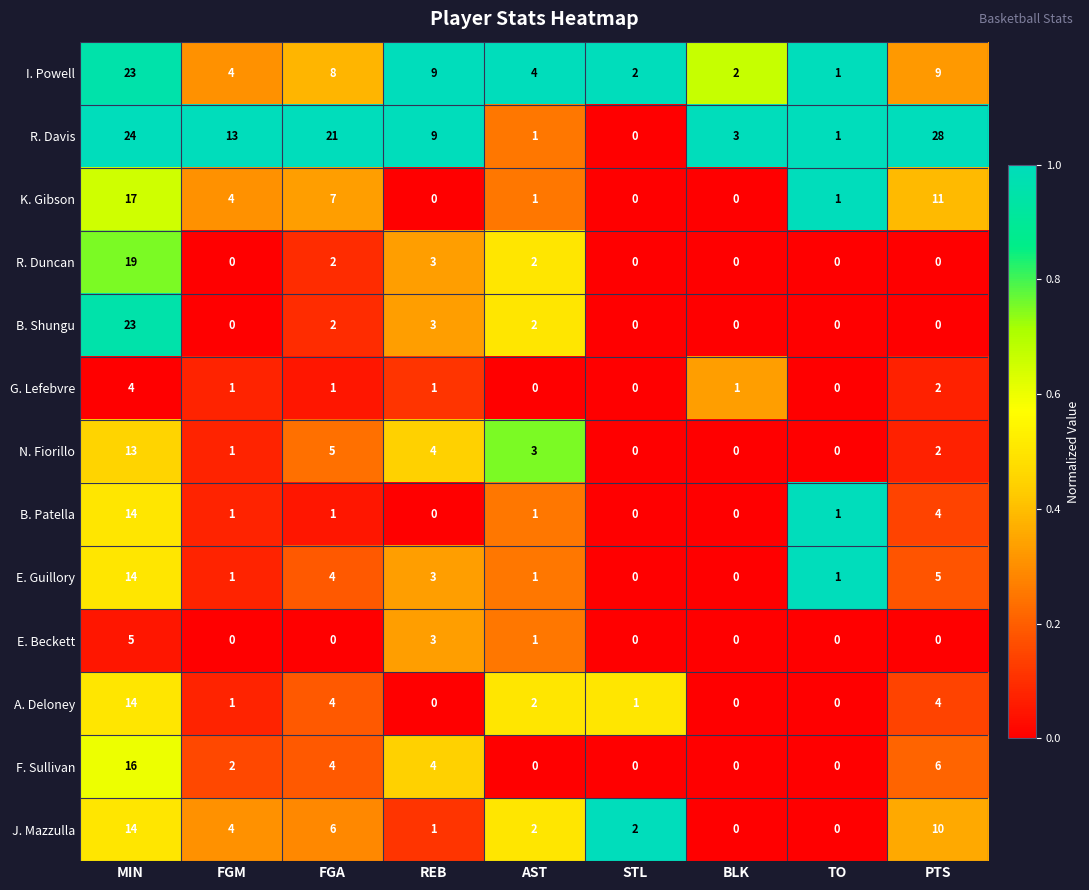

Is it true that E. Guillory equals 4 at MIN?

False